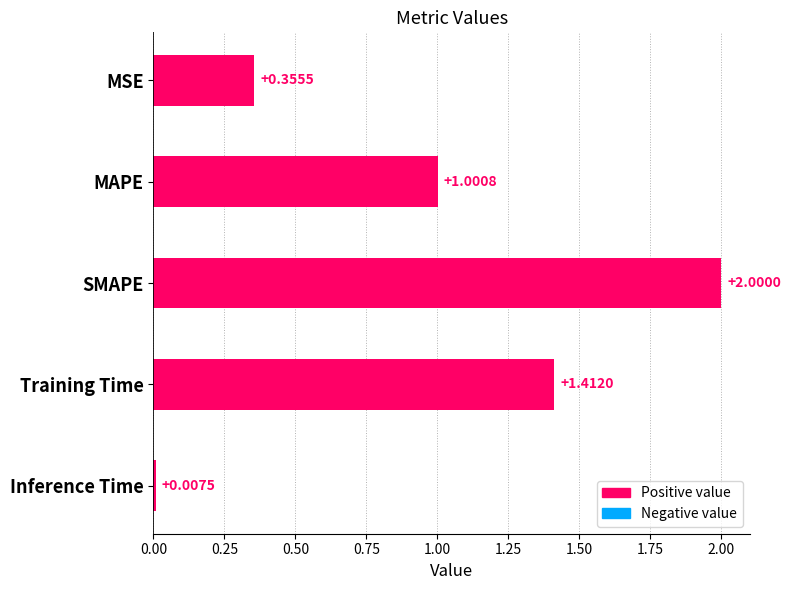

What is the greatest value displayed?

2.0